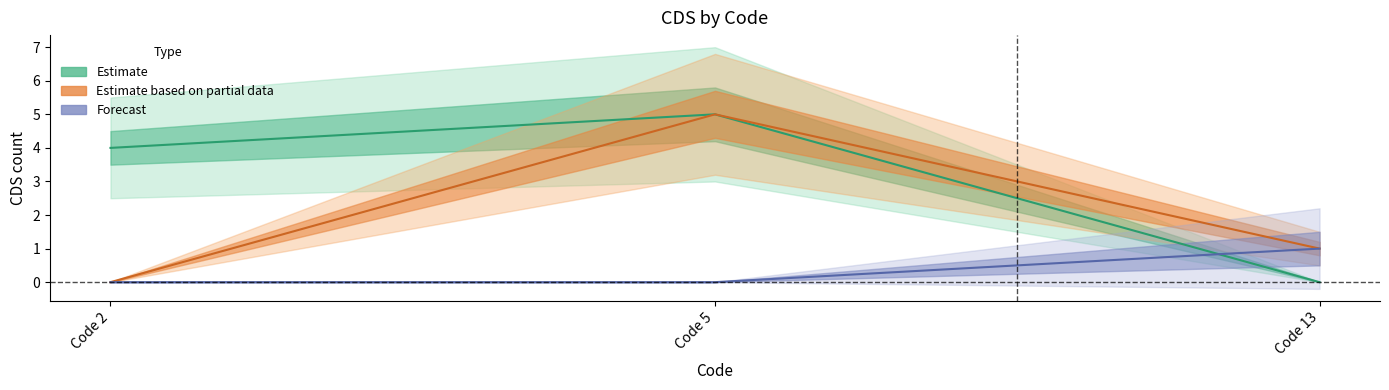

How many data points in Estimate based on partial data are above 1?

1